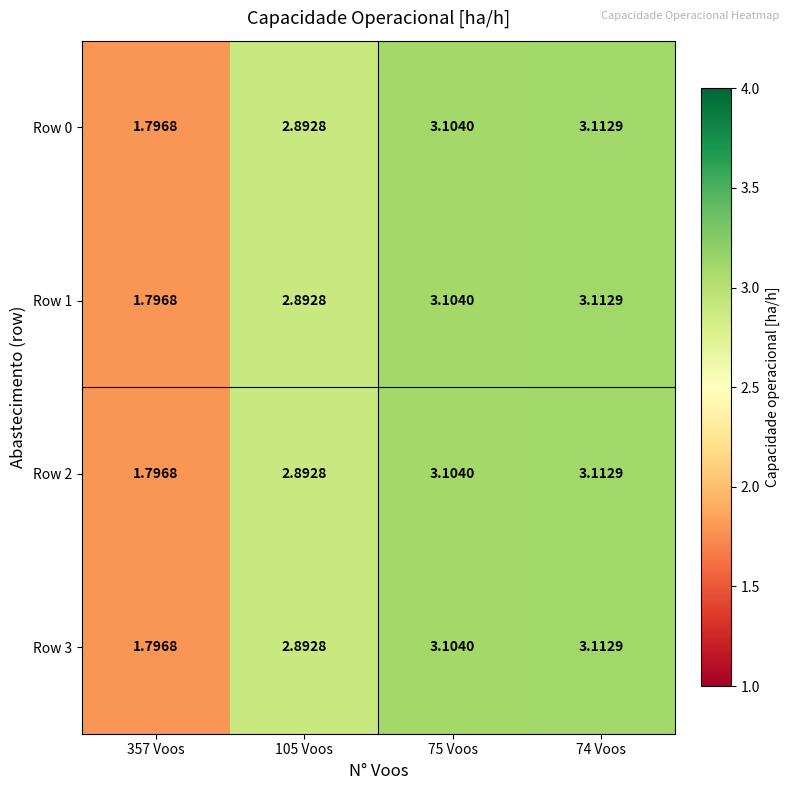

Is the value of Row 0 at 357 Voos greater than the value of Row 3 at 105 Voos?

No